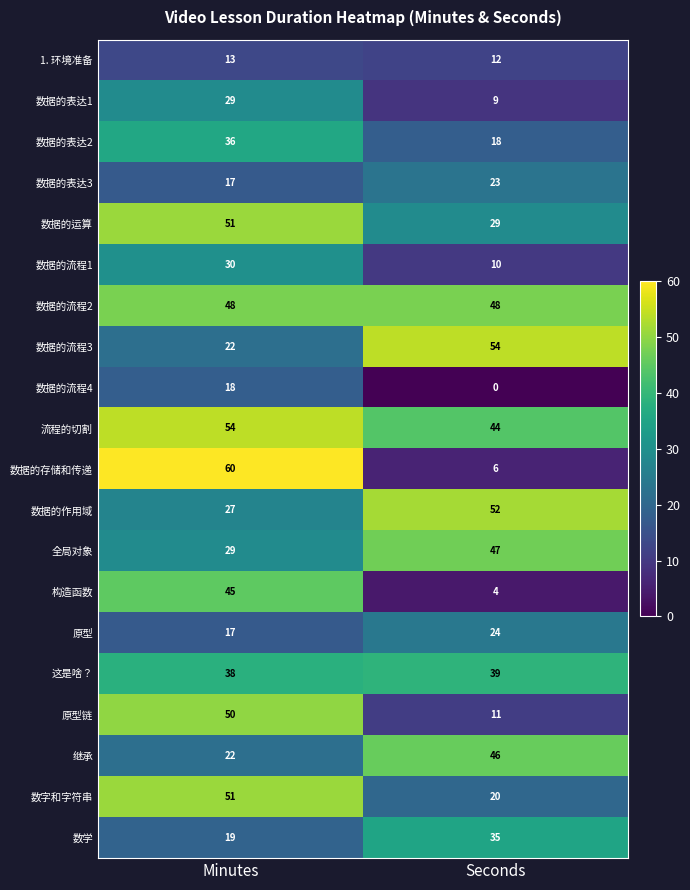

At which category is the sum across all series the highest?

Minutes